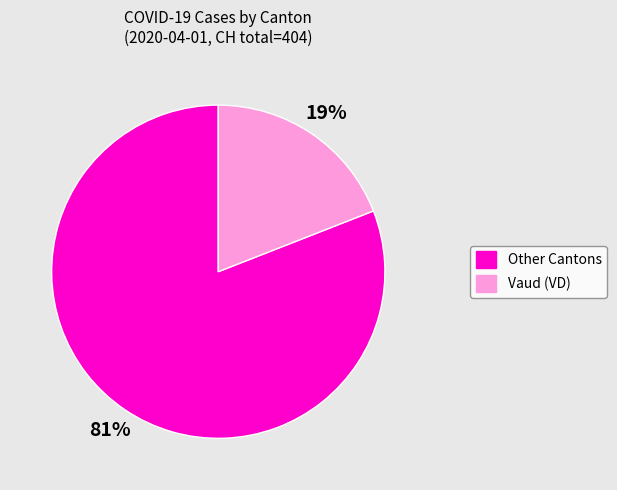

To the nearest percent, what percentage of the pie is Other Cantons?

81%